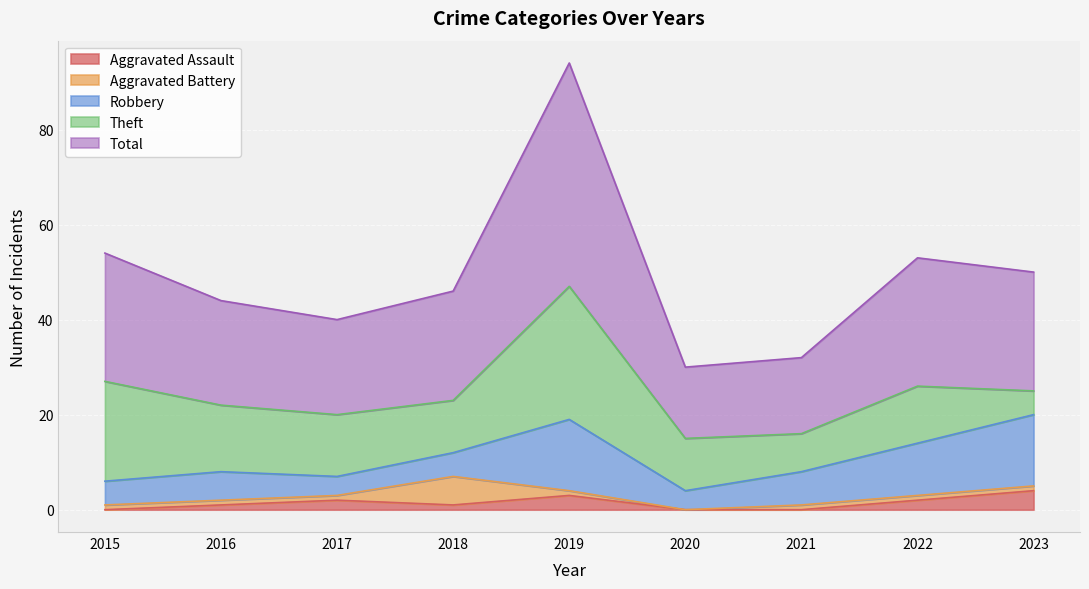

How many interior local peaks does the Total series have?

2